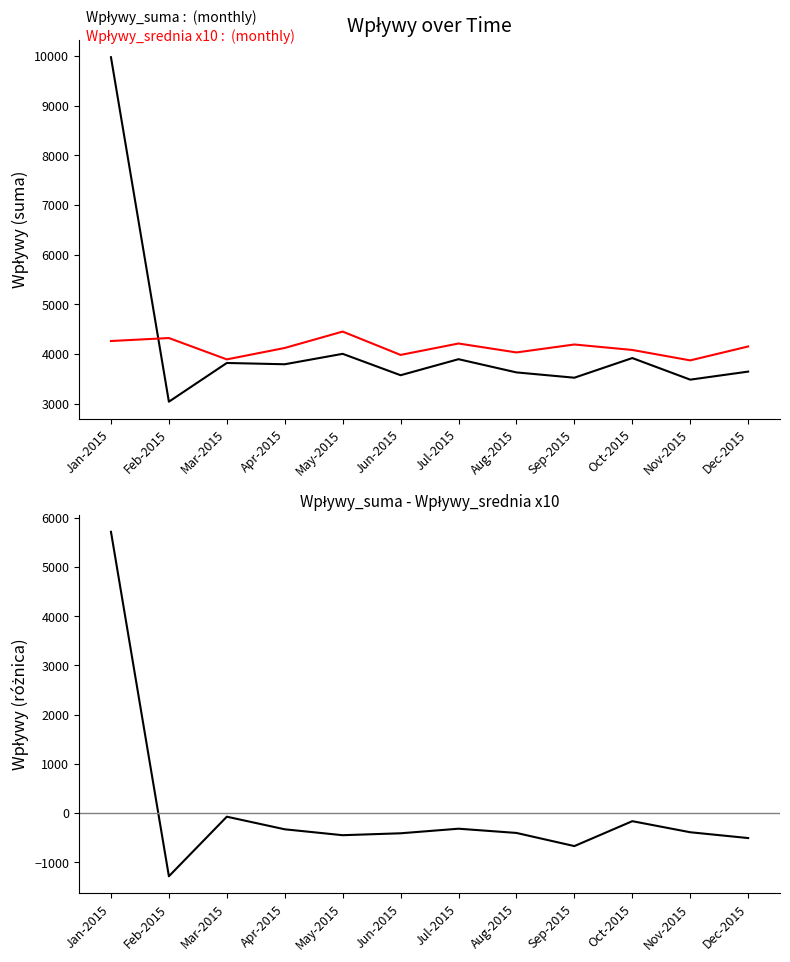

True or false: Wpływy_srednia x10 and Wpływy_różnica intersect in this chart.

True